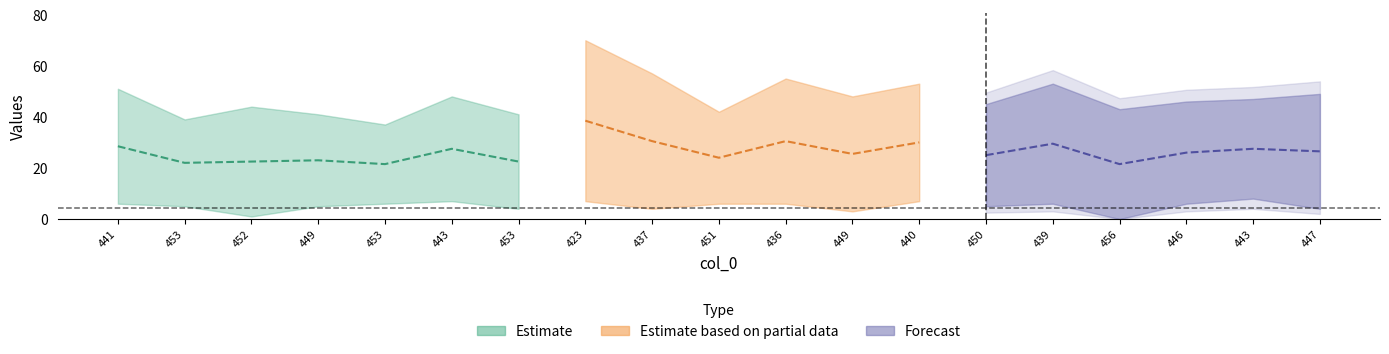

Reading left to right, transcribe all the data shown in this chart.

col_3: 51	39	44	41	37	48	41	70	57	42	55	48	53	45	53	43	46	47	49
col_1: 6	5	1	5	6	7	4	7	4	6	6	3	7	5	6	0	6	8	4
col_2: 2	3	3	5	4	2	2	0	2	1	3	0	0	0	2	1	2	2	0